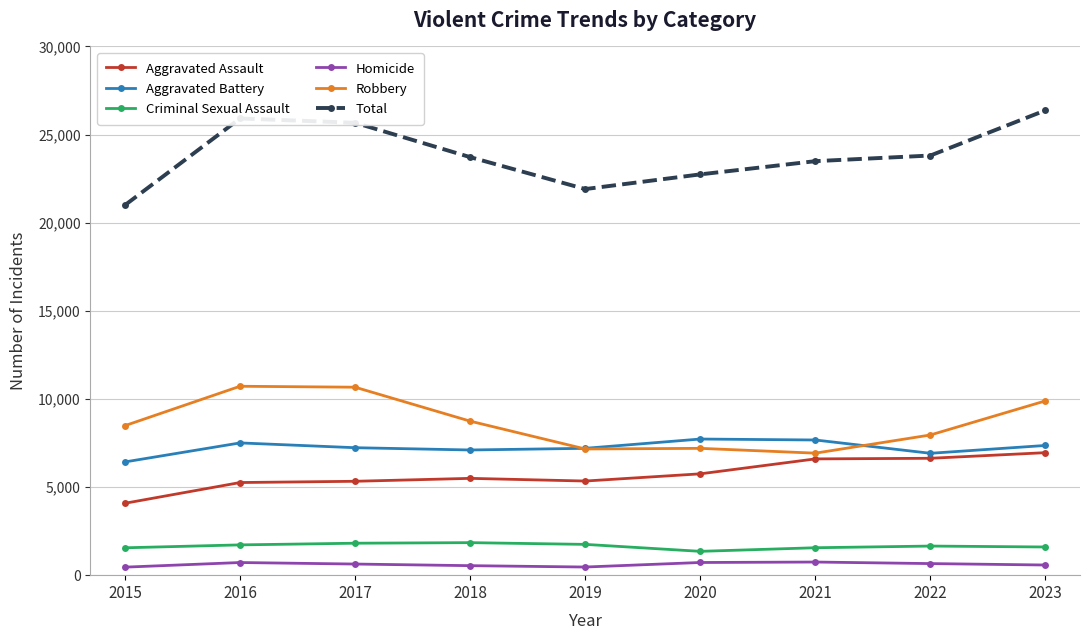

What is the total value across all series at 2021?

46982